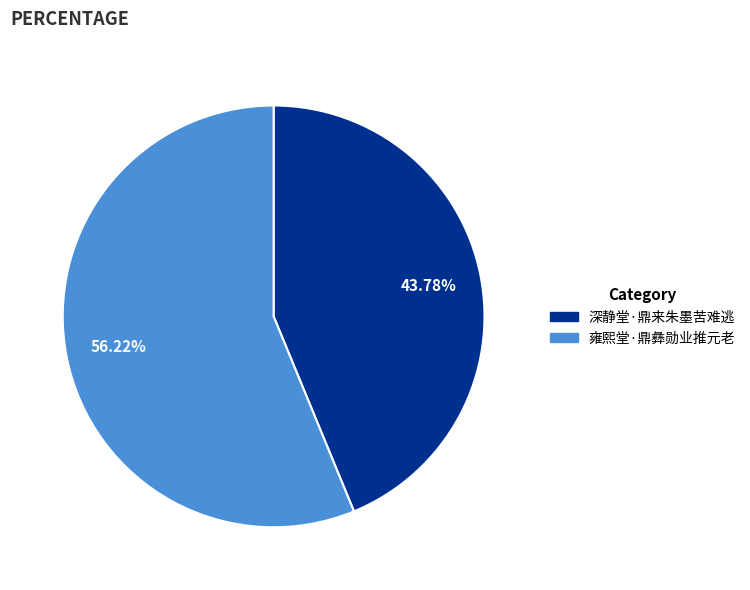

Which slice is the largest?

雍熙堂·鼎彝勋业推元老